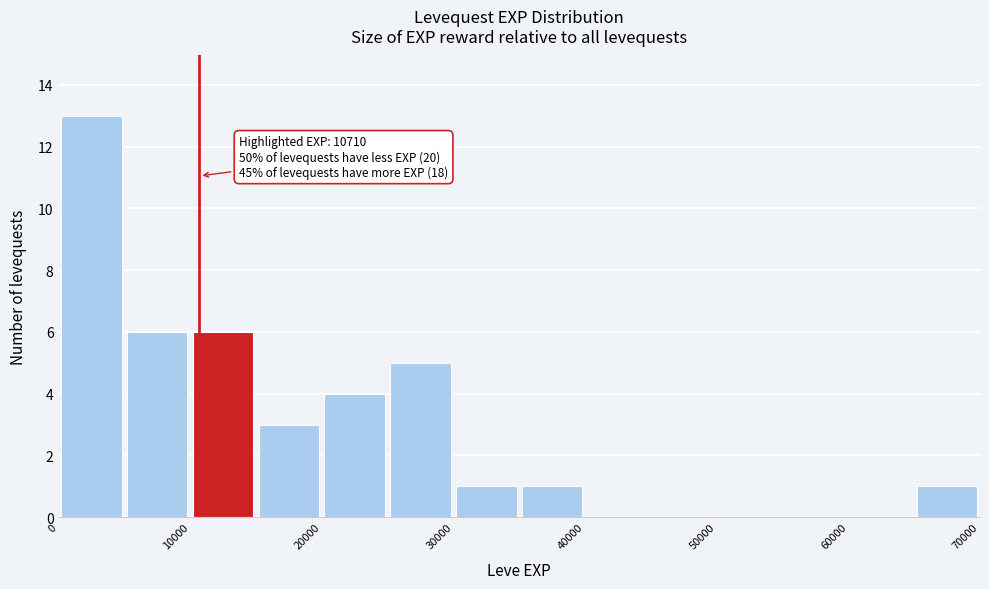

Which range on the x-axis has the tallest bar?

0 to 5000